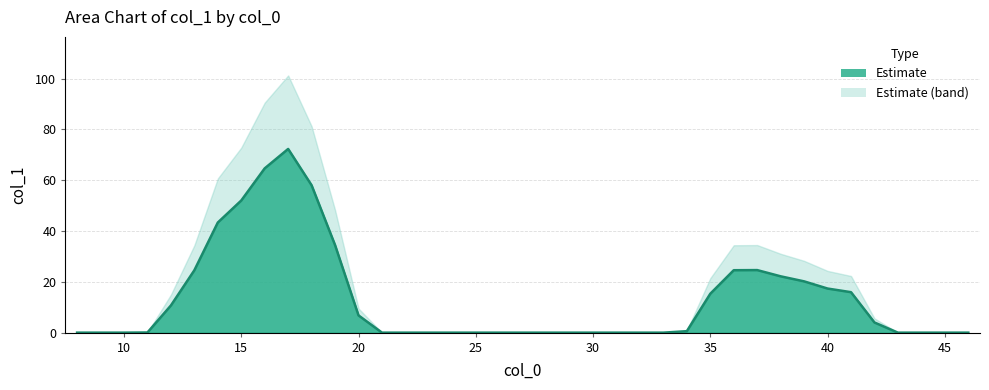

What is the approximate value at 35?

15.3